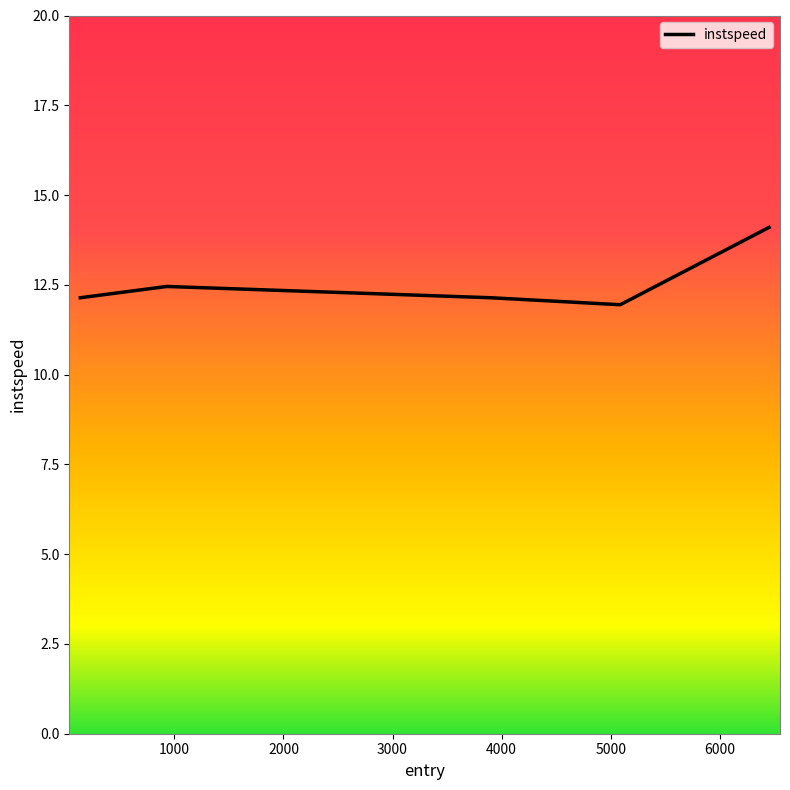

Reading right to left, what are all the values shown in this chart?

14.1	11.9	12.1	12.5	12.1